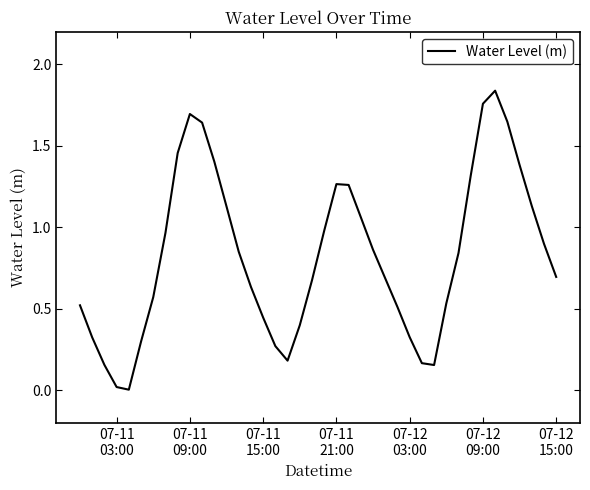

Where is the first local maximum?

07-11
09:00